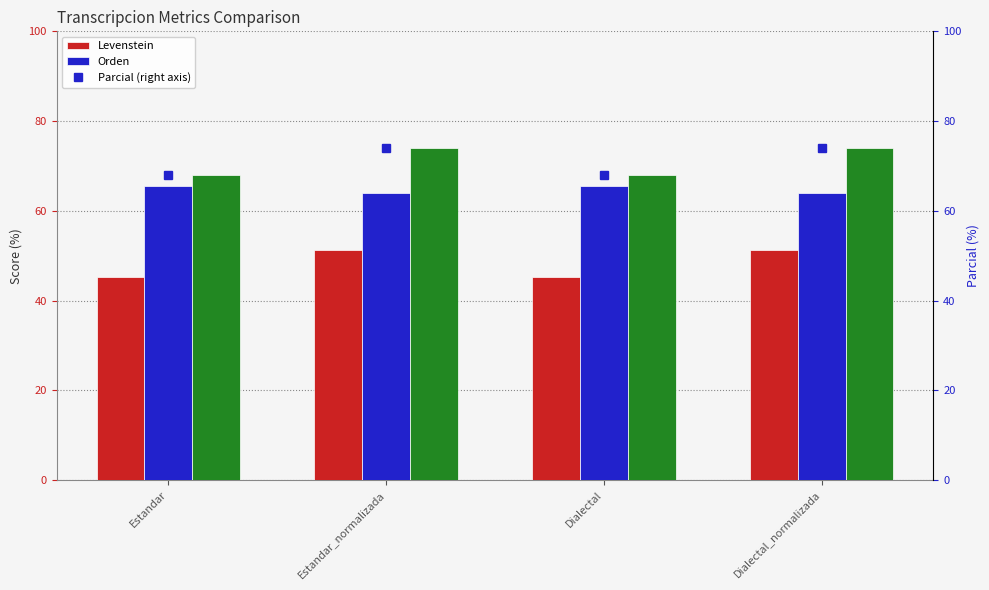

List the labels in order of Orden value, largest first.

Estandar, Dialectal, Estandar_normalizada, Dialectal_normalizada